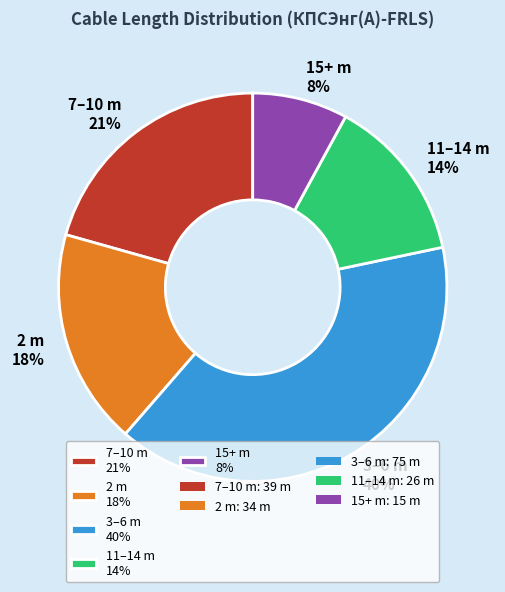

How many segments does this pie chart have?

5